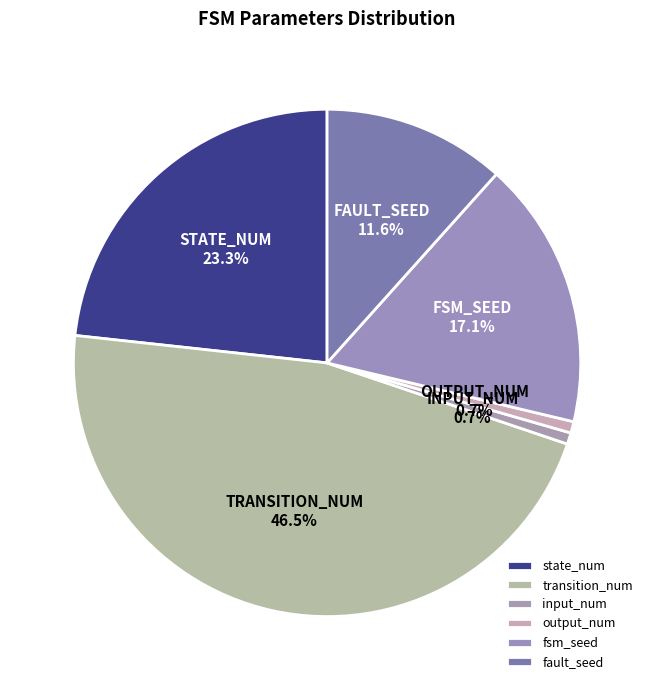

What is the ratio of the value at state_num to the value at transition_num?

0.5